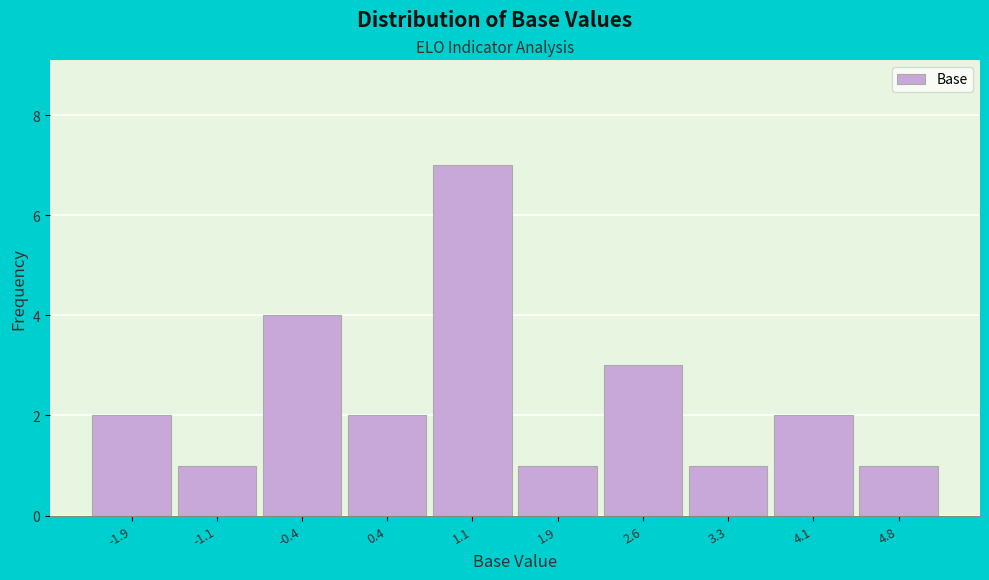

Reading right to left, transcribe all the data shown in this chart.

4.8=1	4.1=2	3.3=1	2.6=3	1.9=1	1.1=7	0.4=2	-0.4=4	-1.1=1	-1.9=2